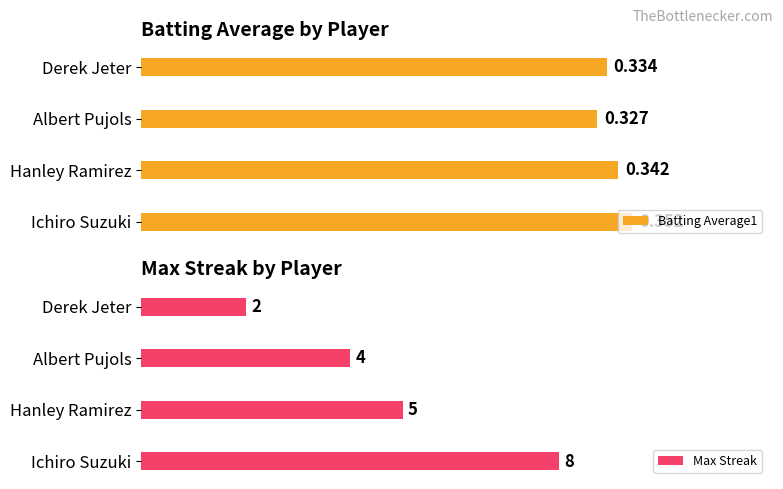

Rank the categories by Max Streak value from lowest to highest.

Derek Jeter, Albert Pujols, Hanley Ramirez, Ichiro Suzuki